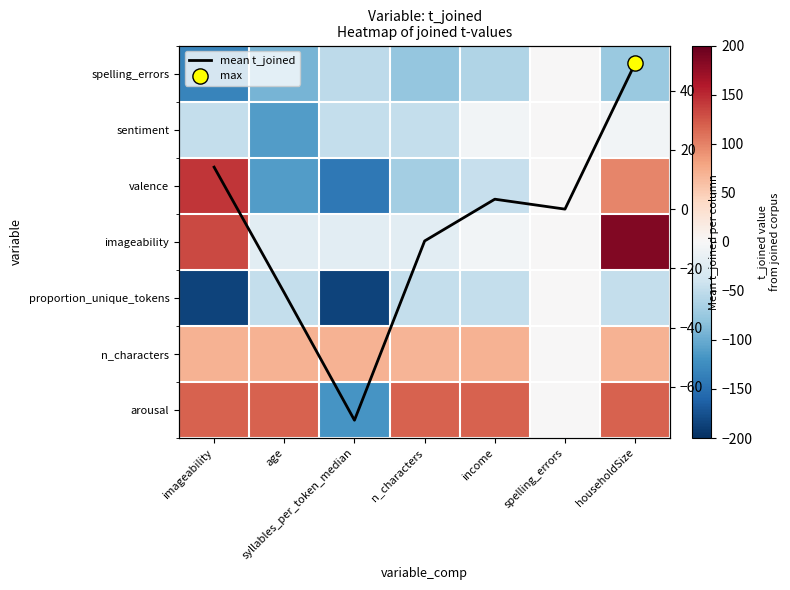

Rank the series by their maximum value, from lowest to highest.

spelling_errors, sentiment, proportion_unique_tokens, mean t_joined, n_characters, arousal, valence, imageability